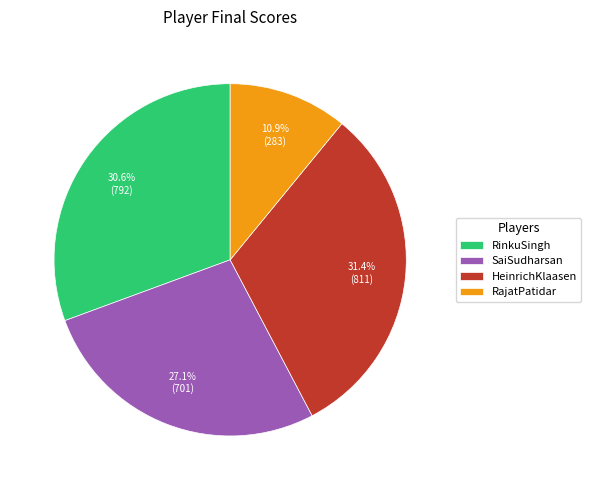

Does SaiSudharsan account for over 50% of the chart?

No